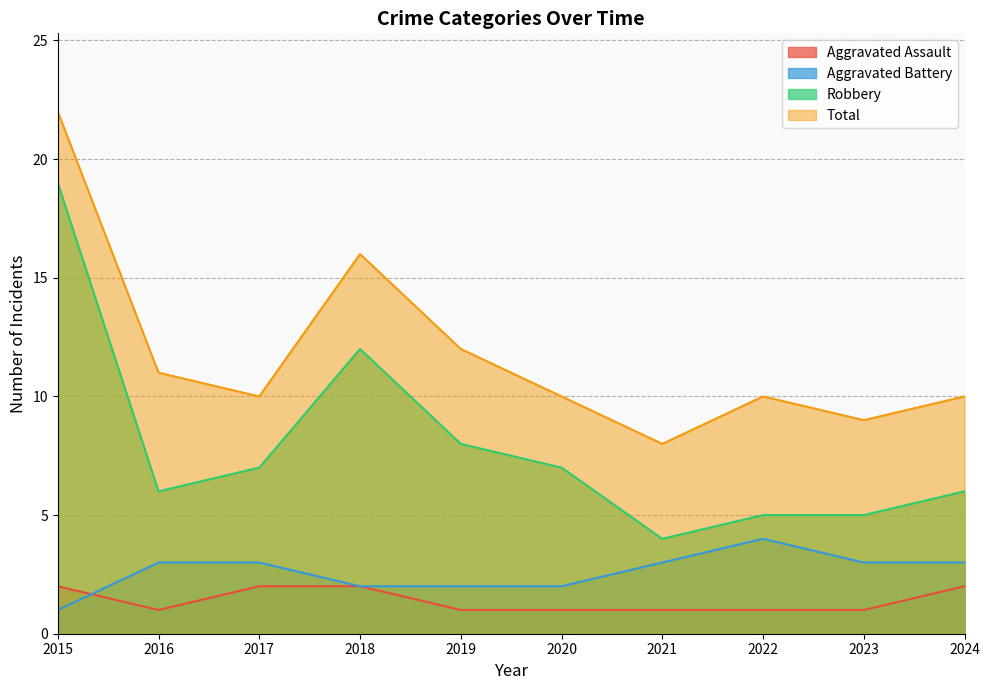

Rank the categories by Aggravated Assault value from lowest to highest.

2016, 2019, 2020, 2021, 2022, 2023, 2015, 2017, 2018, 2024